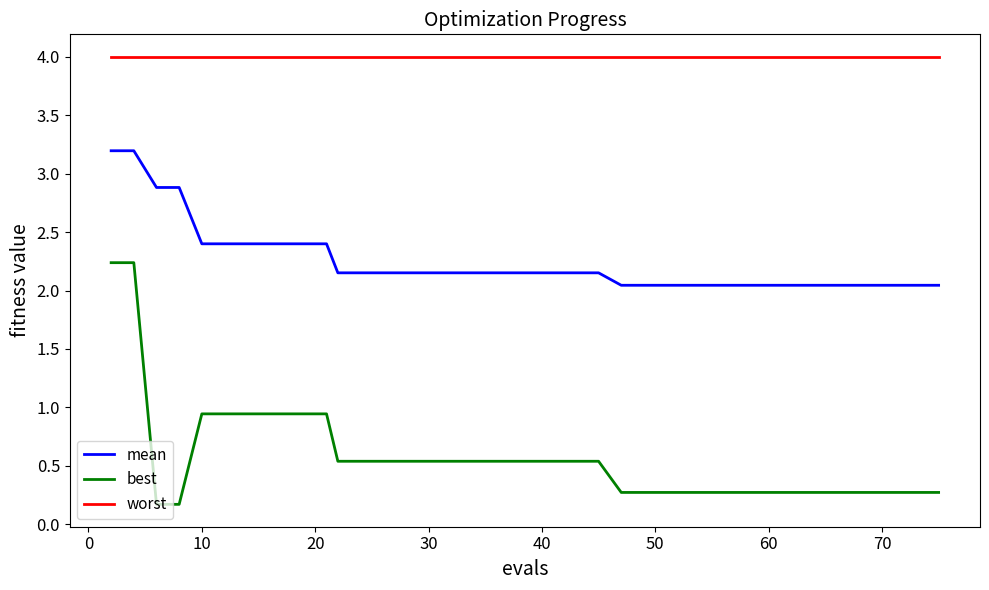

Which series has the largest total across all categories?

worst